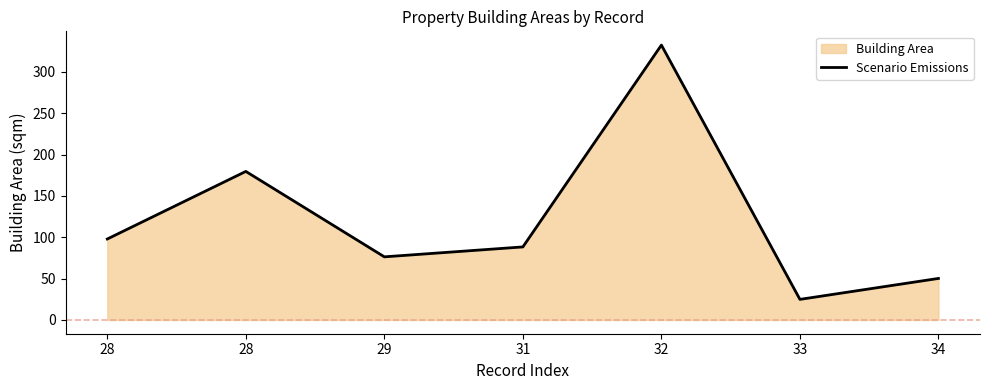

What is the value of the 5th point from the left?

332.3